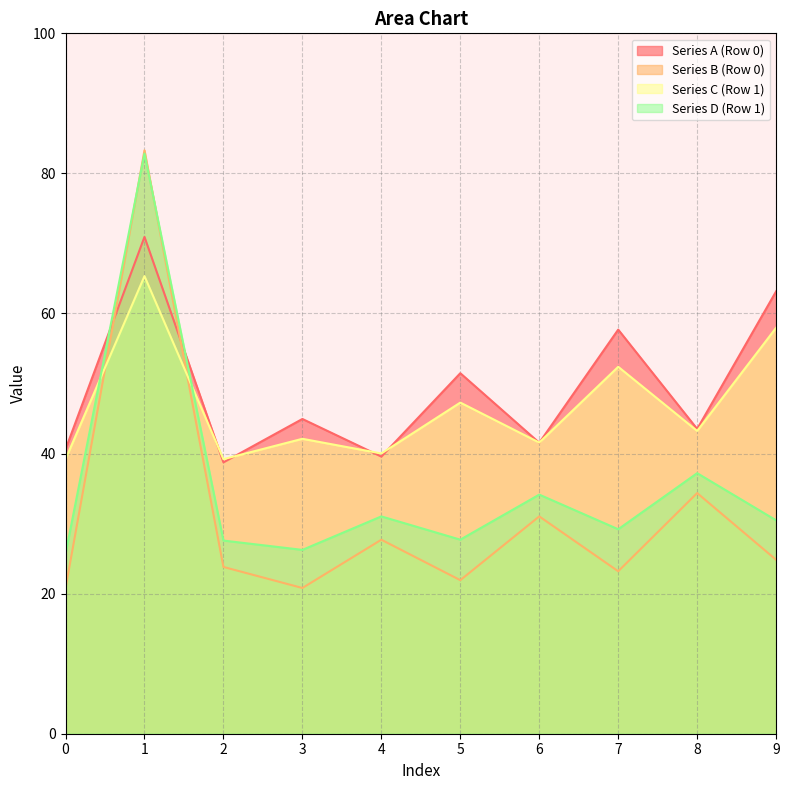

What is the maximum value for Series C (Row 1)?

65.3